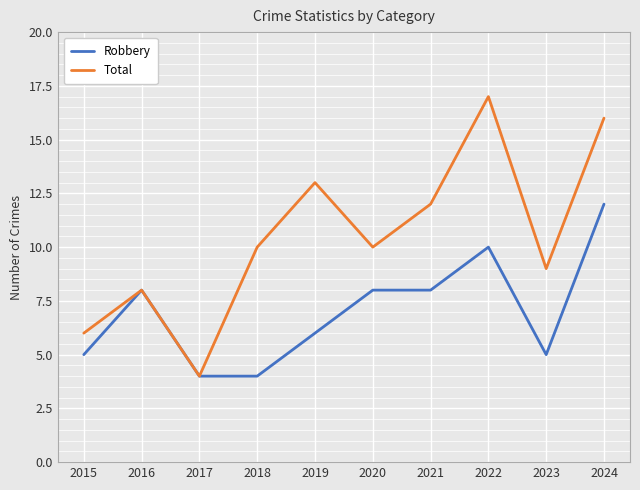

True or false: Robbery has a value of 3 at 2016.

False